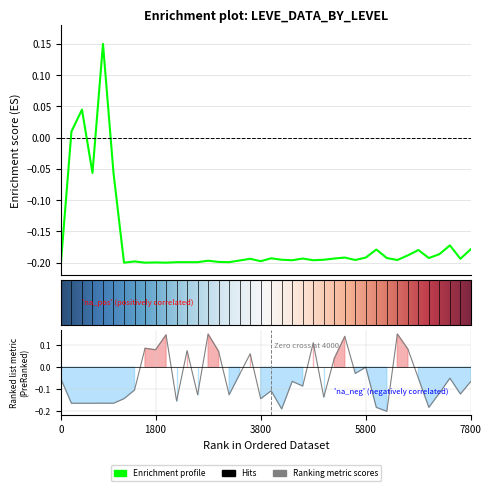

Which category has the lowest value across all series?

1